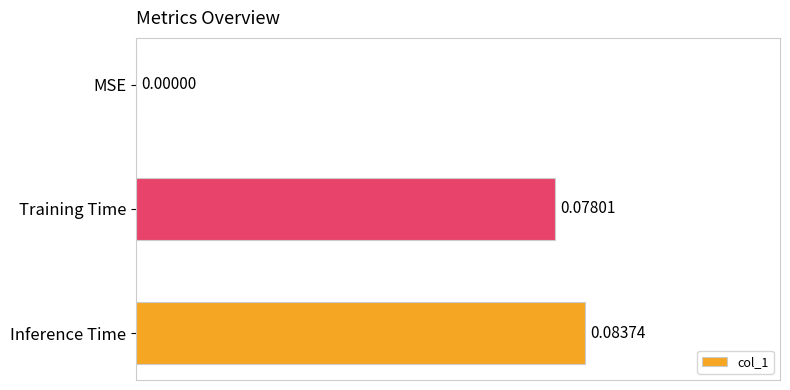

Between Training Time and Inference Time, which is larger?

Inference Time